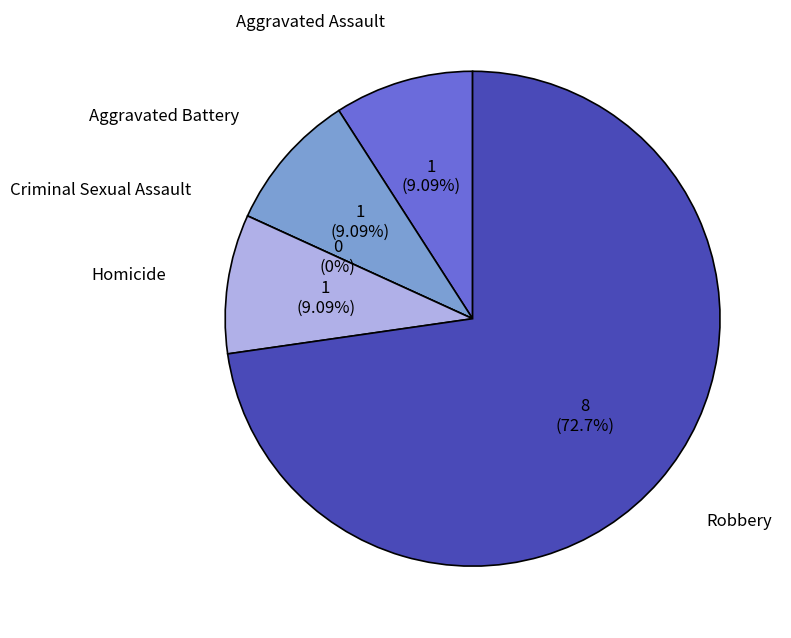

What is the ratio of the value at Aggravated Assault to the value at Homicide?

1.0